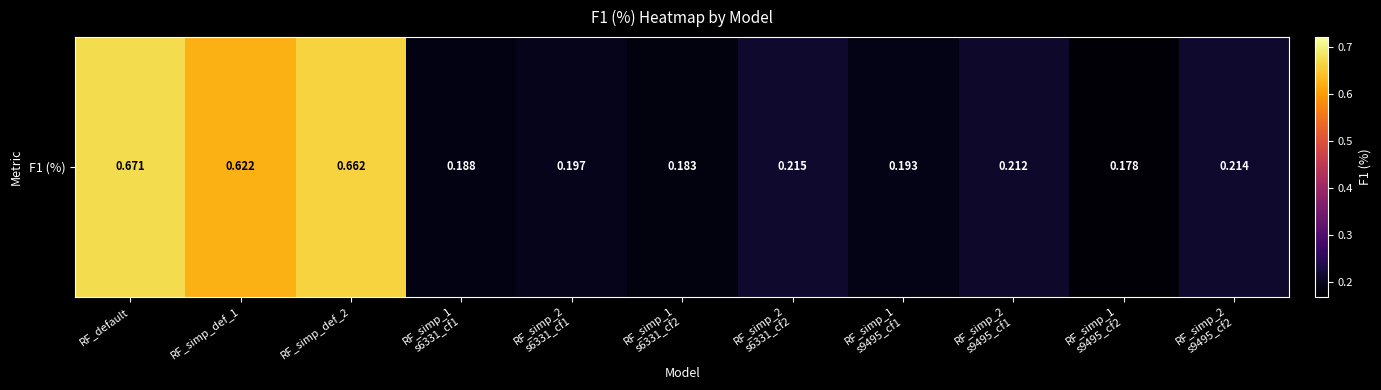

What is the smallest value displayed?

0.2